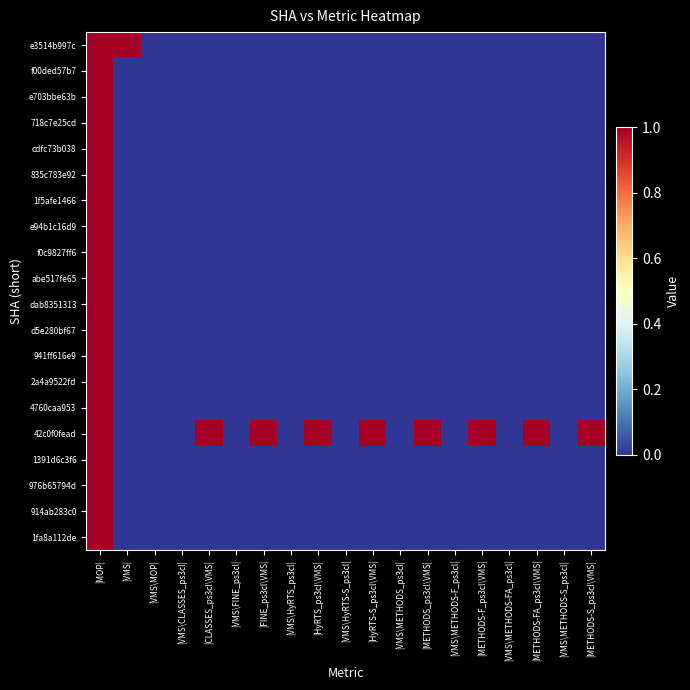

How many distinct data groups are displayed?

20